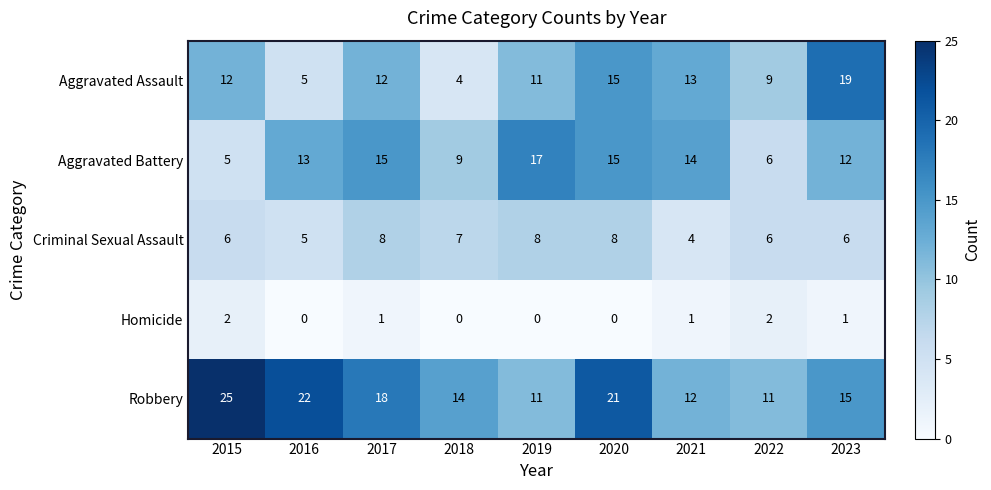

What is the average value of the Robbery series?

17